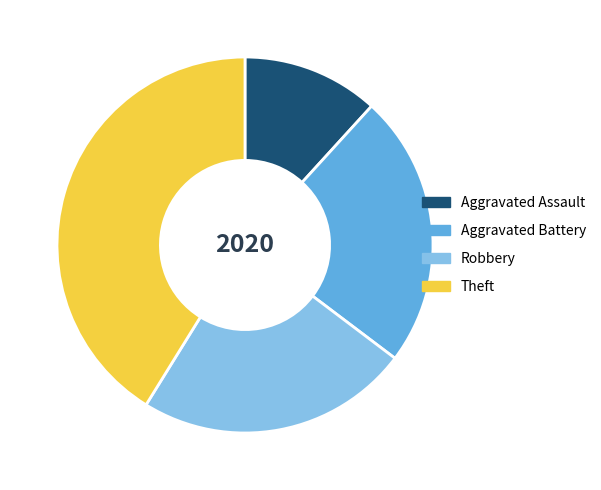

Is the sum of Theft and Aggravated Battery greater than half?

Yes